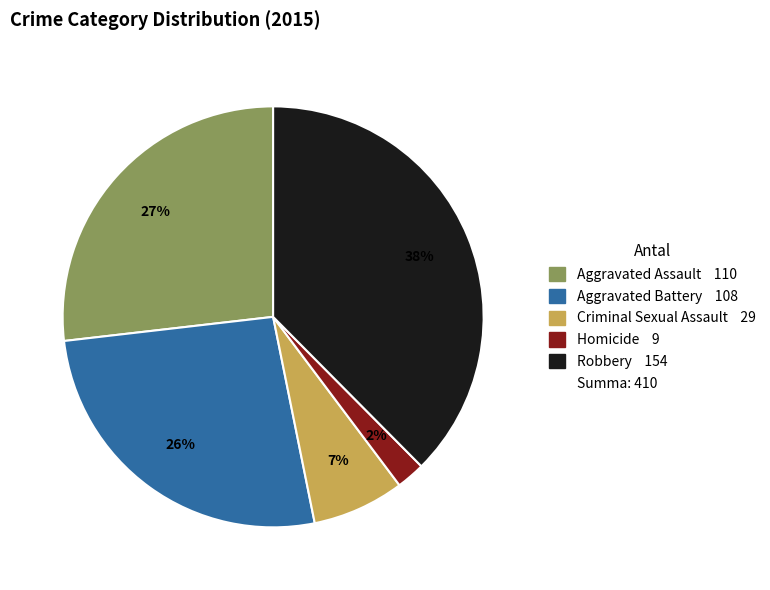

To the nearest percent, what is the average slice percentage?

20%